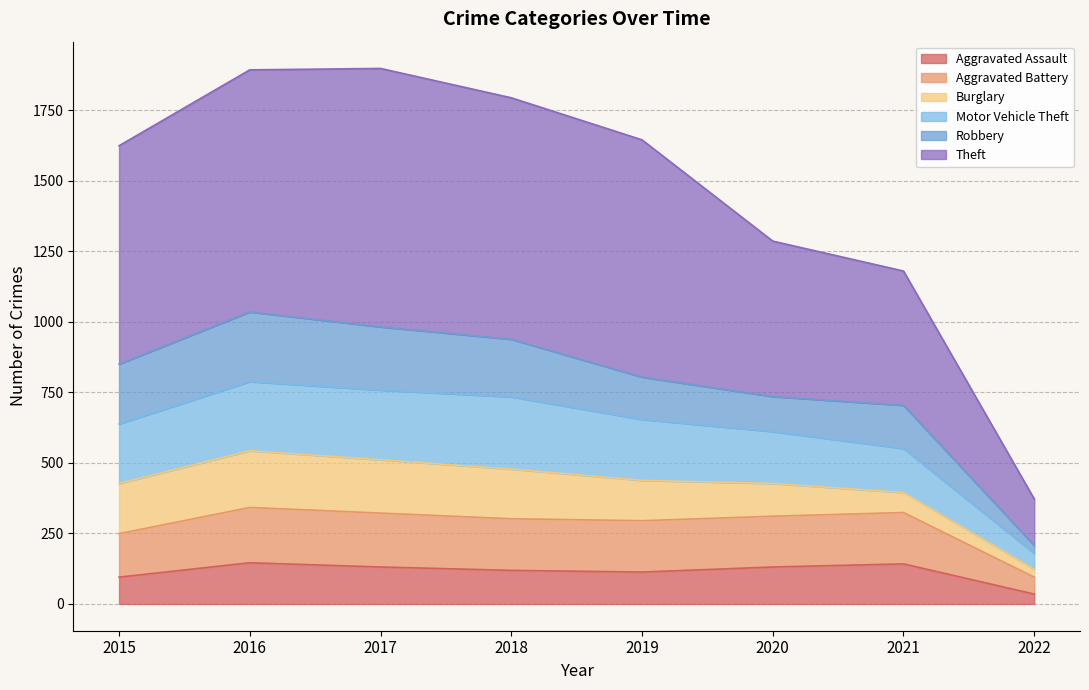

The Aggravated Assault series shows 251 at 2016. True or false?

False